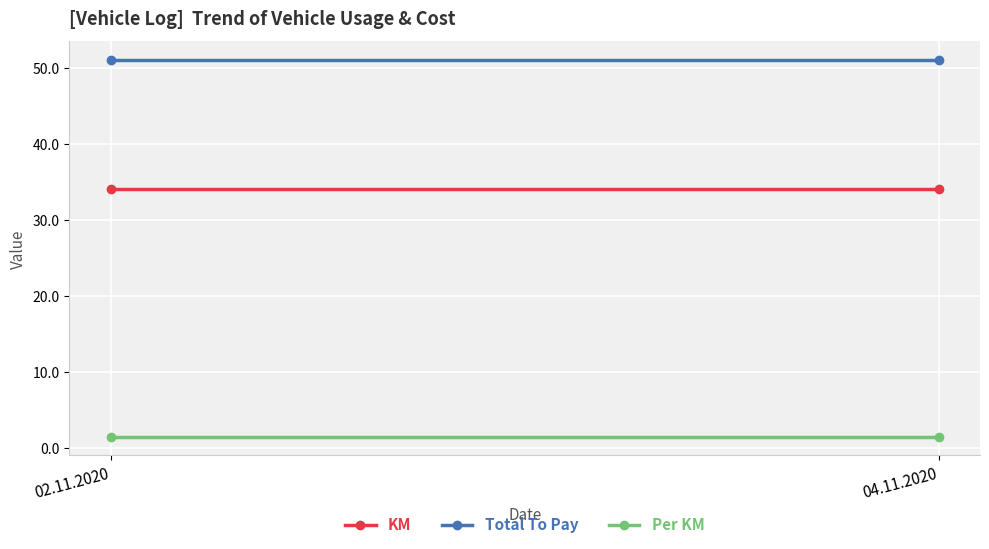

At which label does KM reach its minimum?

02.11.2020